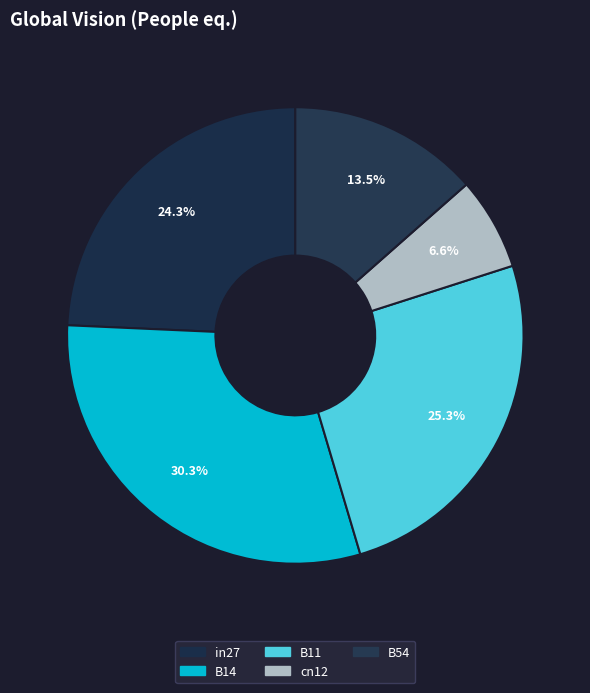

The B11 slice represents 14% of the pie. True or false?

False